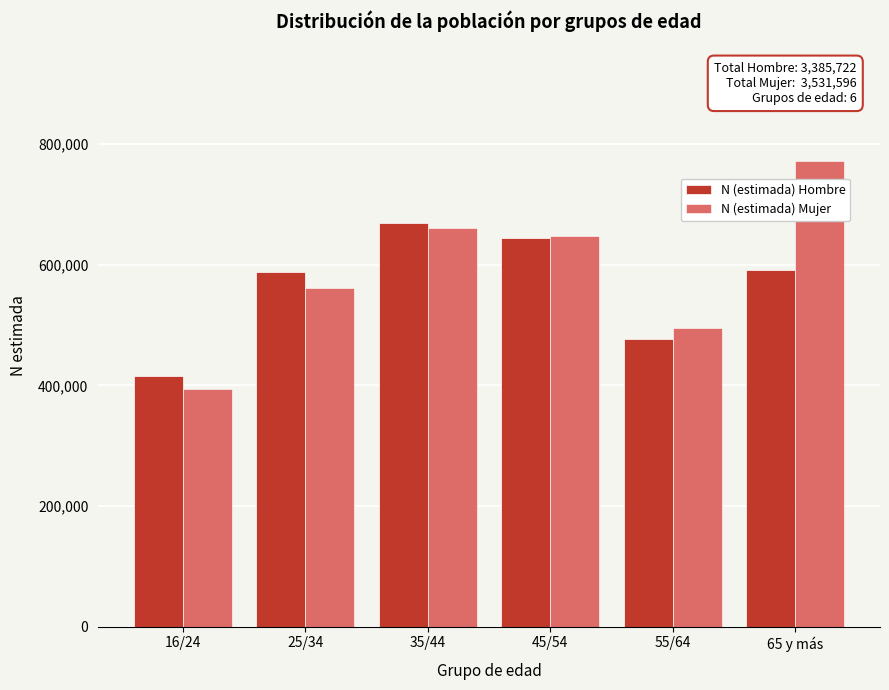

What is the difference between the maximum and second lowest values in the N (estimada) Mujer series?

277829